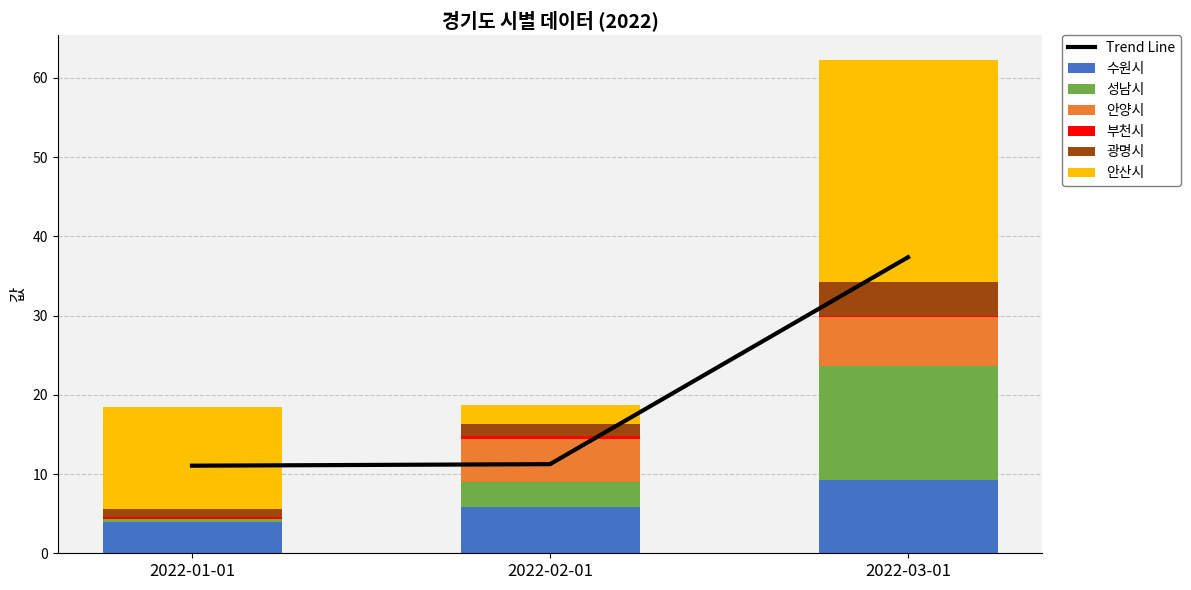

What is the label of the 3rd bar from the left?

2022-03-01